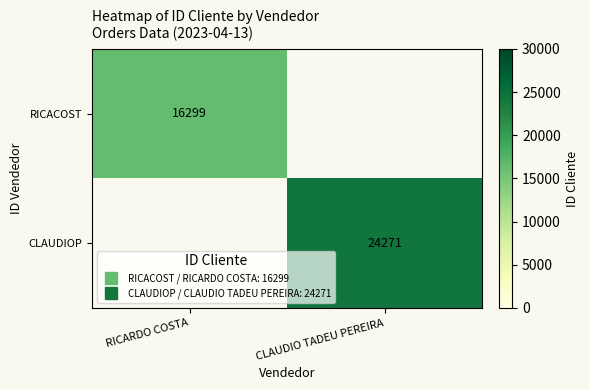

At CLAUDIO TADEU PEREIRA, list the series in order from largest to smallest.

RICACOST, CLAUDIOP